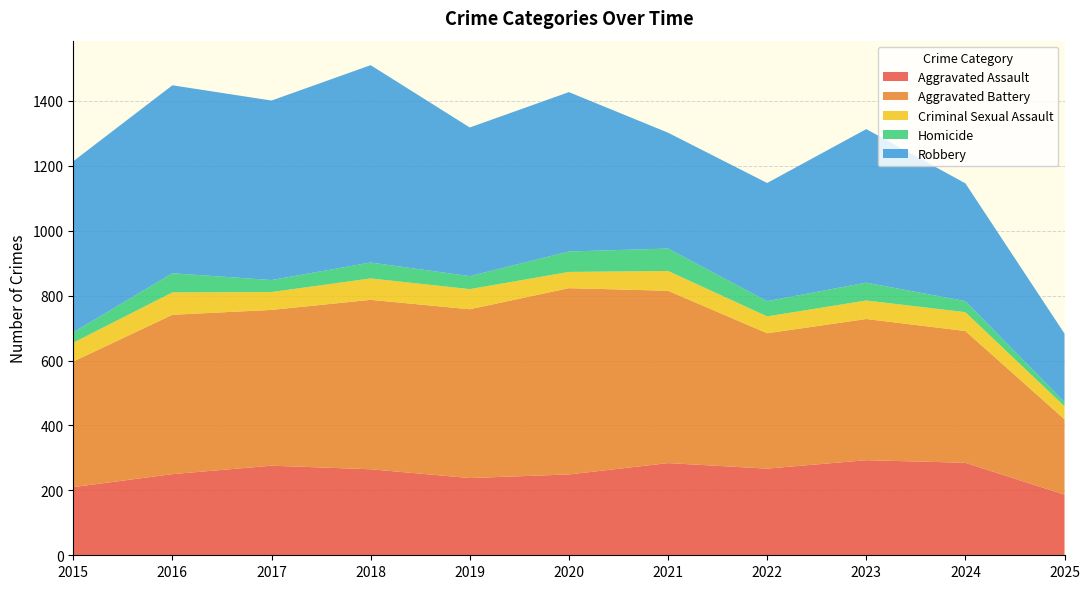

Reading left to right, what are all the values shown in this chart?

Aggravated Assault: 210	250	276	265	238	249	284	267	293	285	187
Aggravated Battery: 387	491	480	522	520	574	531	417	435	406	232
Criminal Sexual Assault: 58	69	55	66	62	50	61	52	57	58	40
Homicide: 32	59	37	49	40	63	69	47	55	34	13
Robbery: 527	579	553	608	458	491	357	364	473	363	211